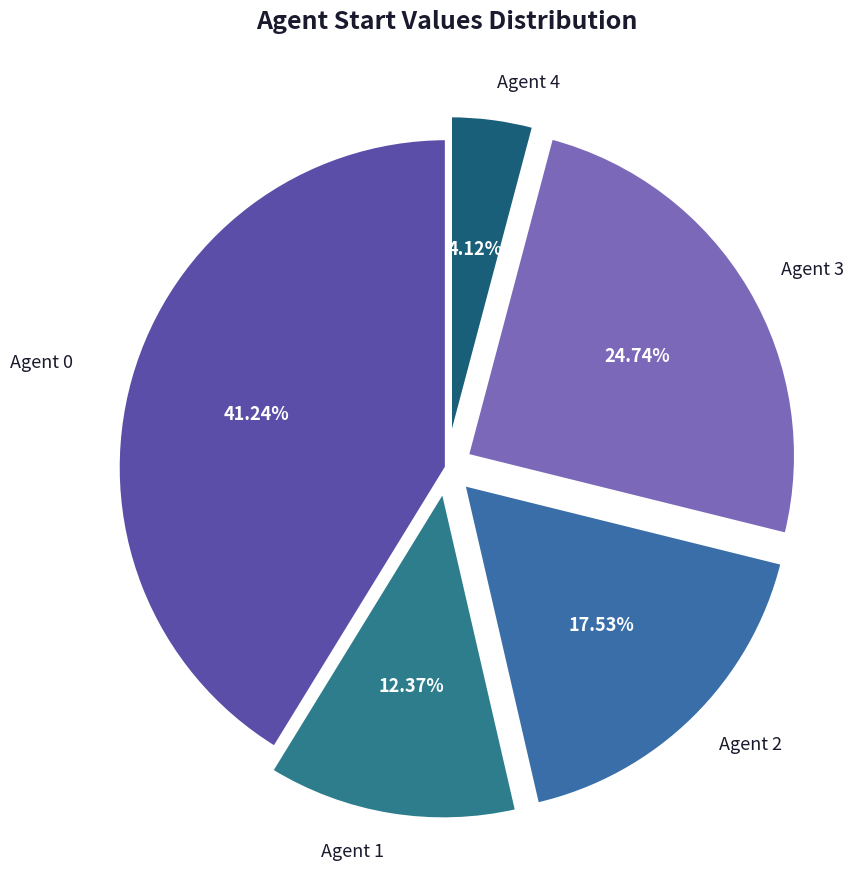

Count the number of slices in the pie.

5